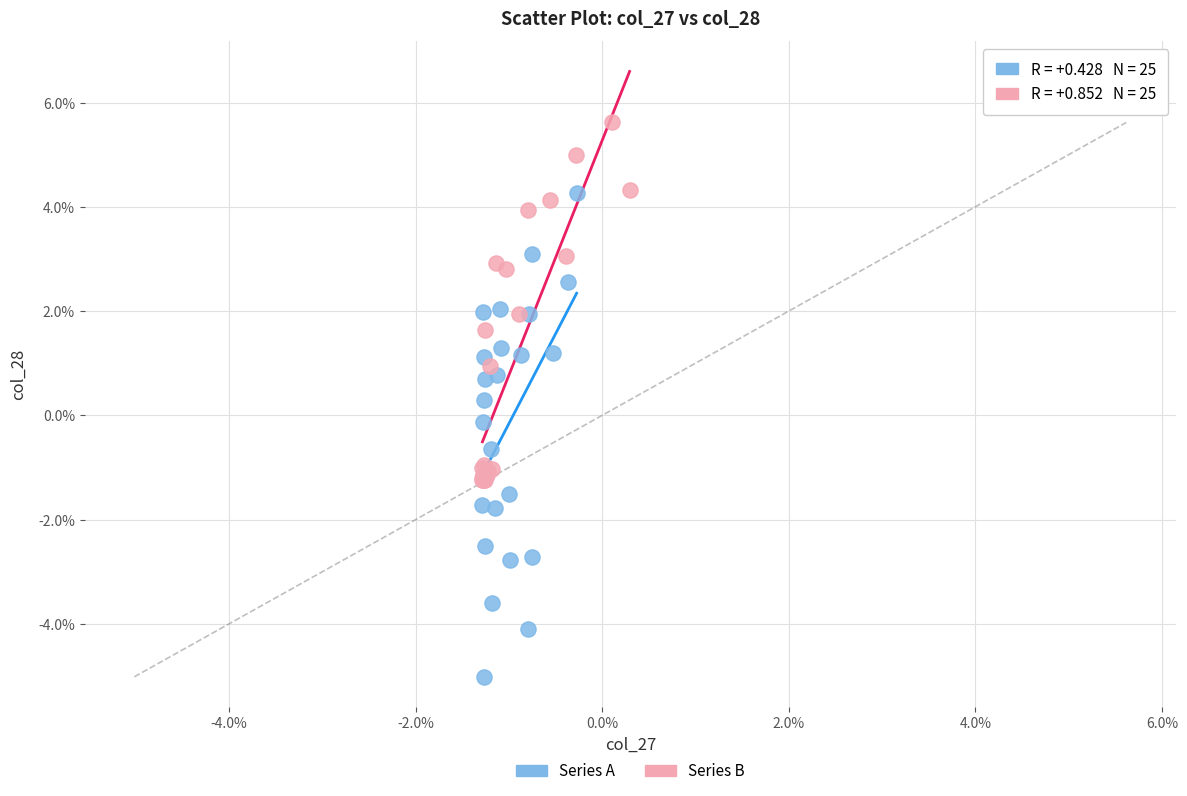

Which series contains the lowest Y value?

Series A